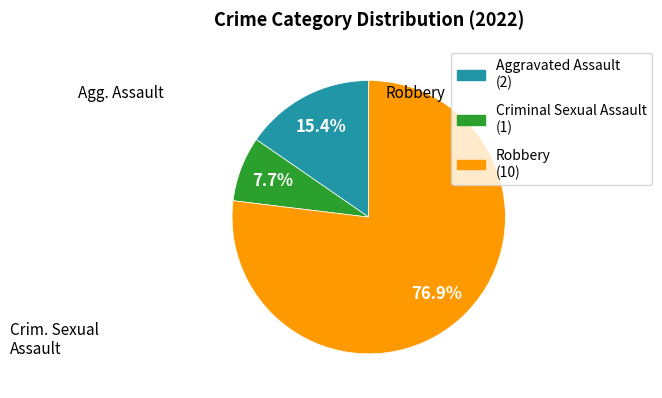

Does any single category account for the majority?

Yes